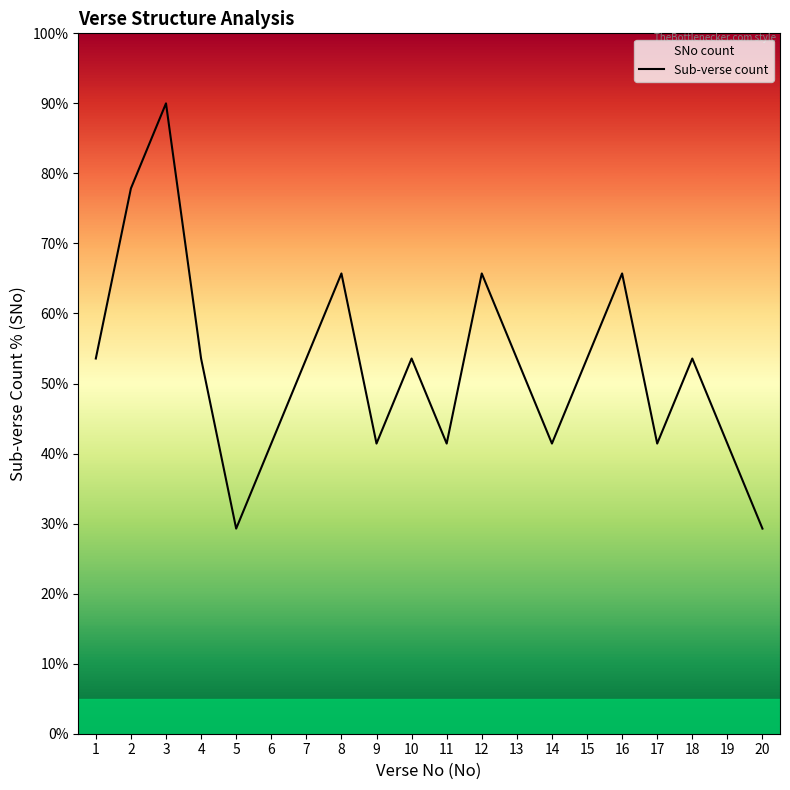

Is this an area chart (filled region under the line)?

No